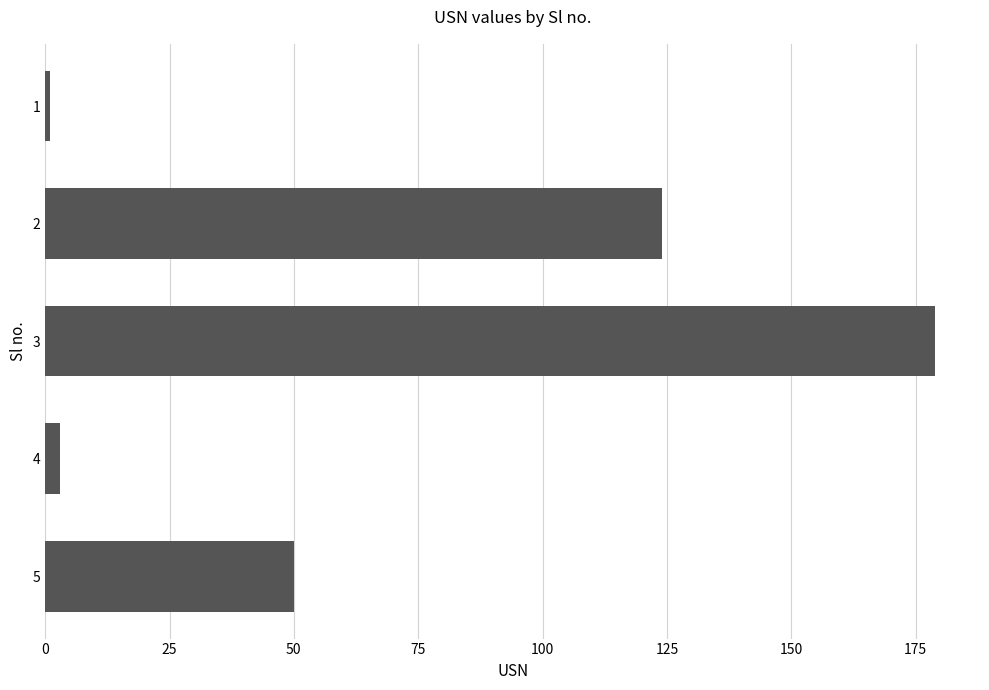

What is the maximum value shown in the chart?

179